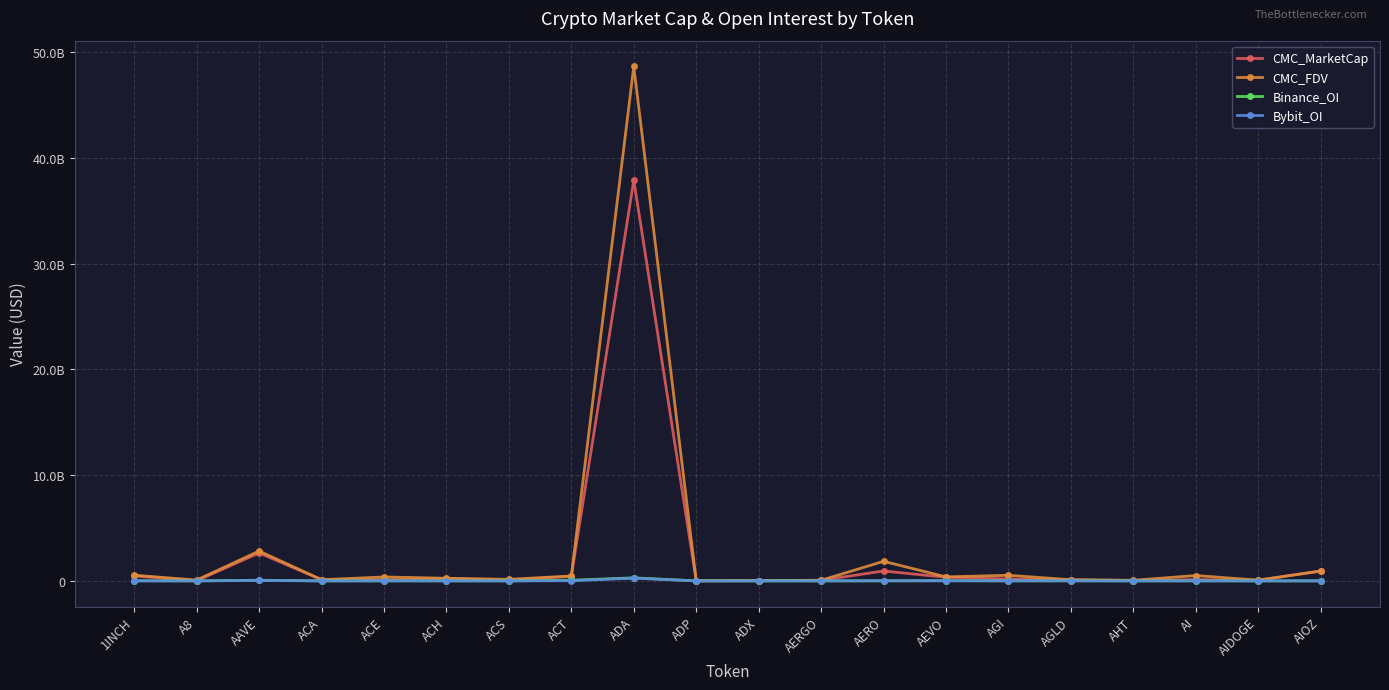

Where is the first local maximum for Bybit_OI?

AAVE